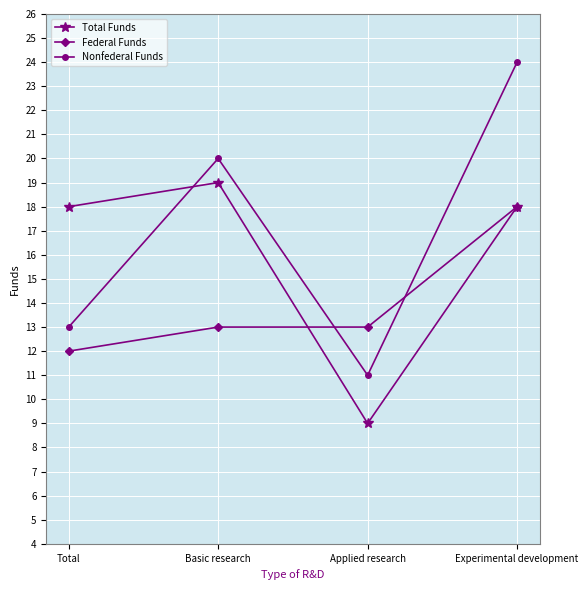

What is the difference between the Nonfederal Funds values at Basic research and Experimental development?

4